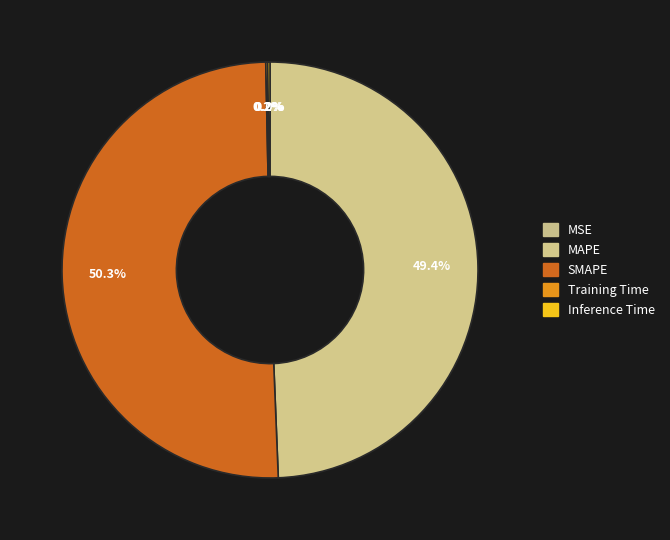

To the nearest percent, what is the average slice percentage?

20%